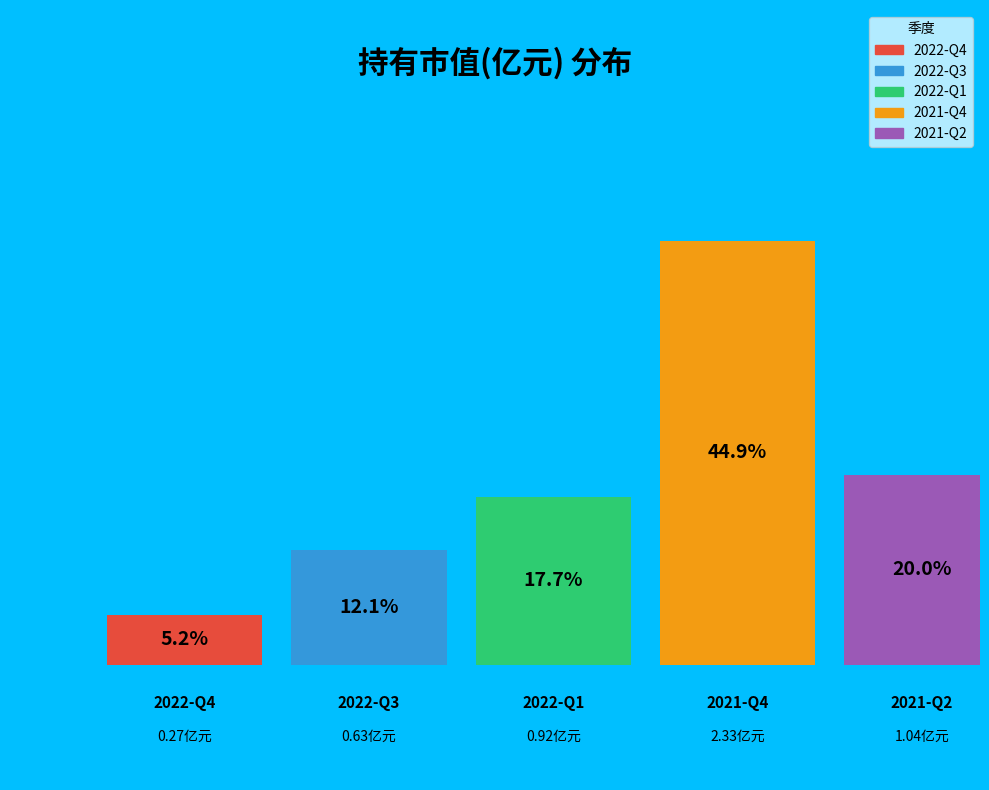

Does 2022-Q1 account for over 50% of the chart?

No